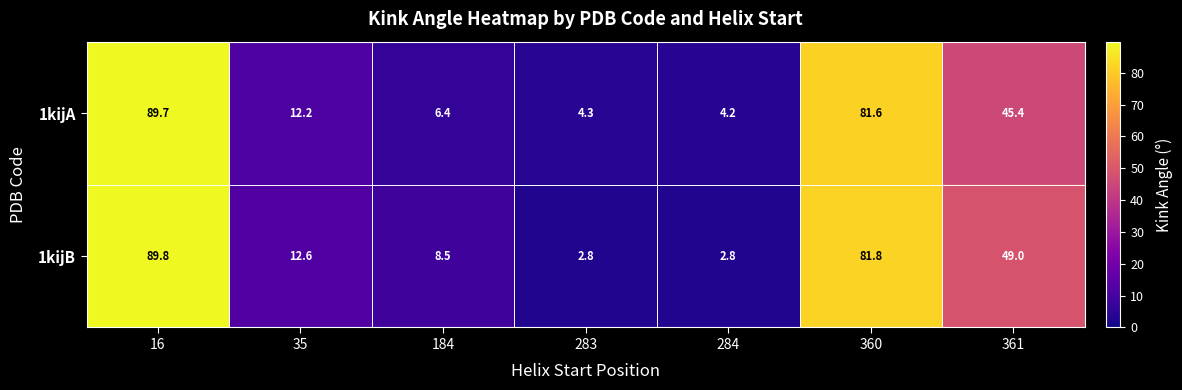

The value of 1kijB at 184 is 8.5. True or false?

True